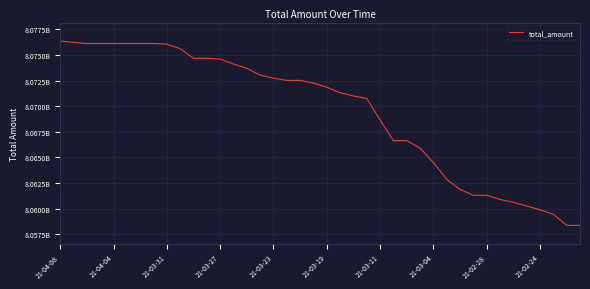

What is the difference between the maximum and minimum values?

17997213